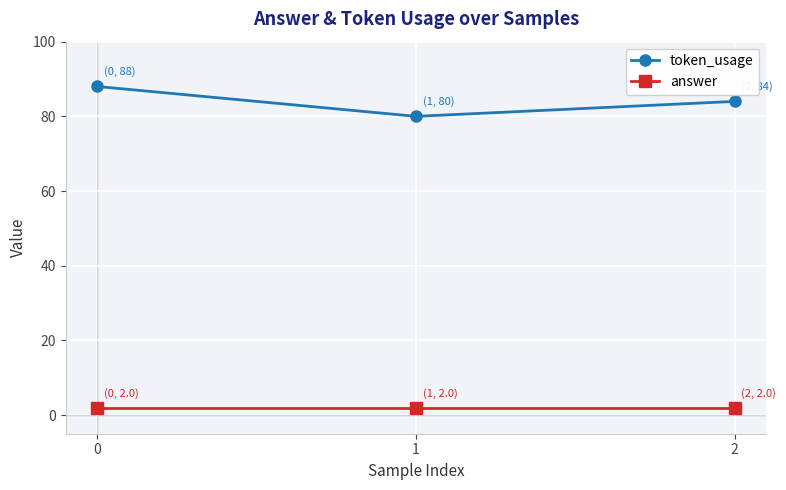

Rank the series at 0 from highest to lowest value.

token_usage, answer